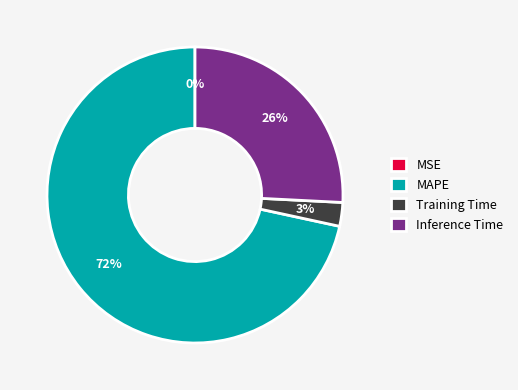

Is there any slice that represents more than half of the pie?

Yes